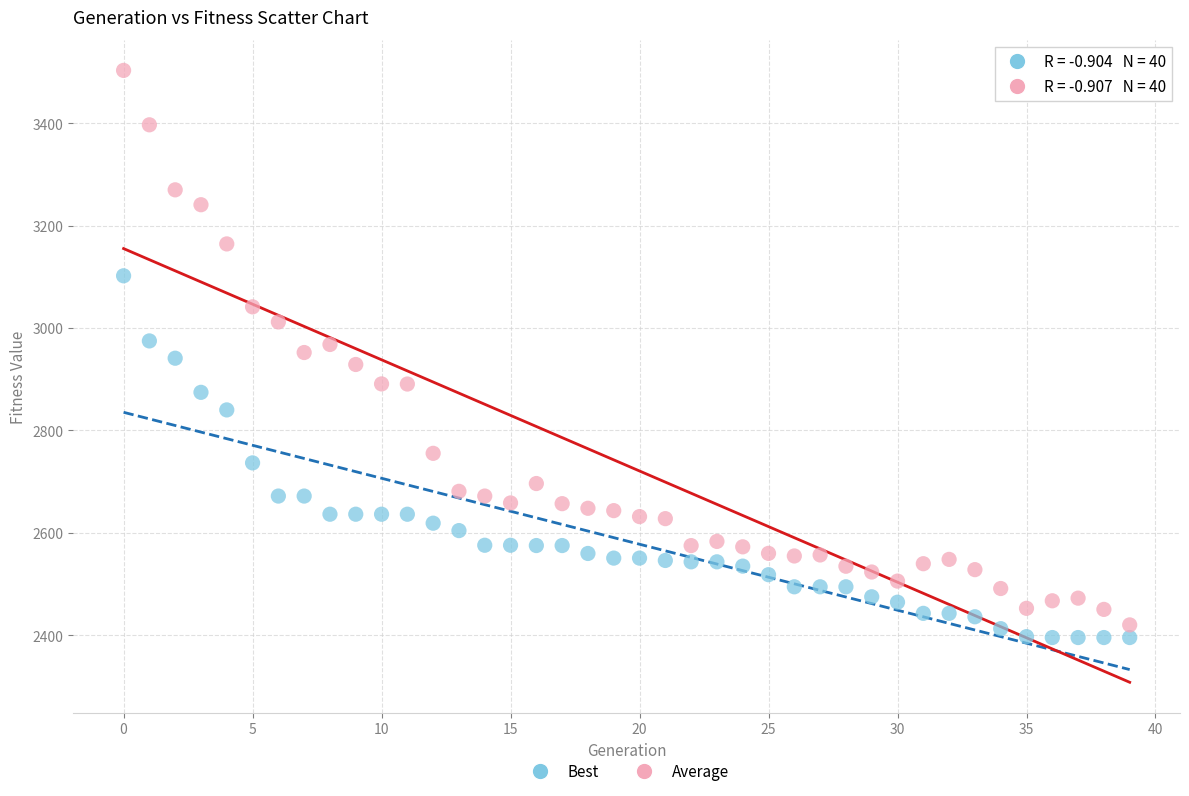

What are all the series names shown in the legend?

Best, Average